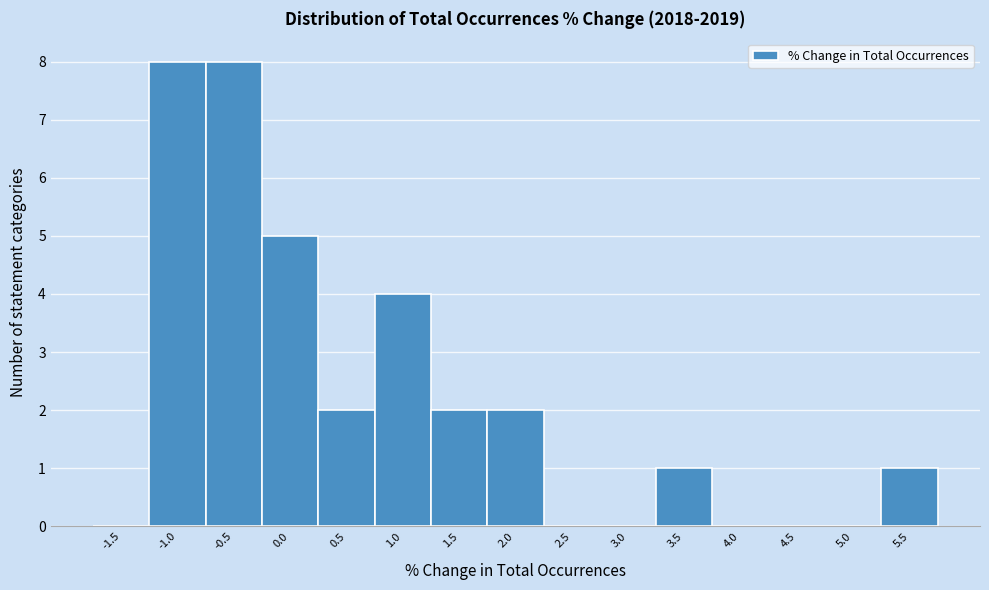

Reading left to right, what are all the values shown in this chart?

-1.5=0	-1.0=8	-0.5=8	0.0=5	0.5=2	1.0=4	1.5=2	2.0=2	2.5=0	3.0=0	3.5=1	4.0=0	4.5=0	5.0=0	5.5=1